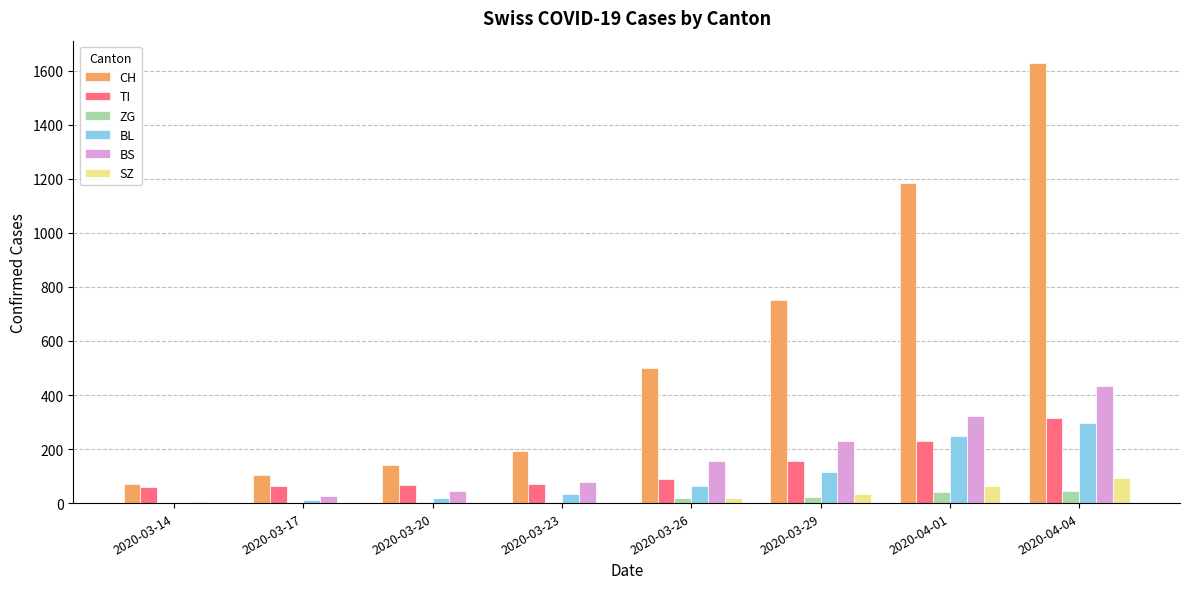

What value does the BS series have at 2020-03-29, to the nearest 5?

230